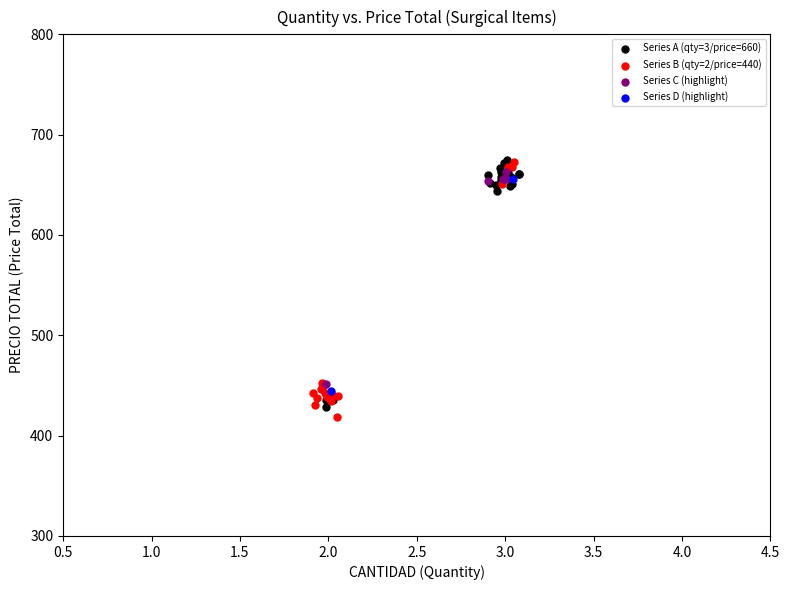

What are all the series names shown in the legend?

Series A (qty=3/price=660), Series B (qty=2/price=440), Series C (highlight), Series D (highlight)